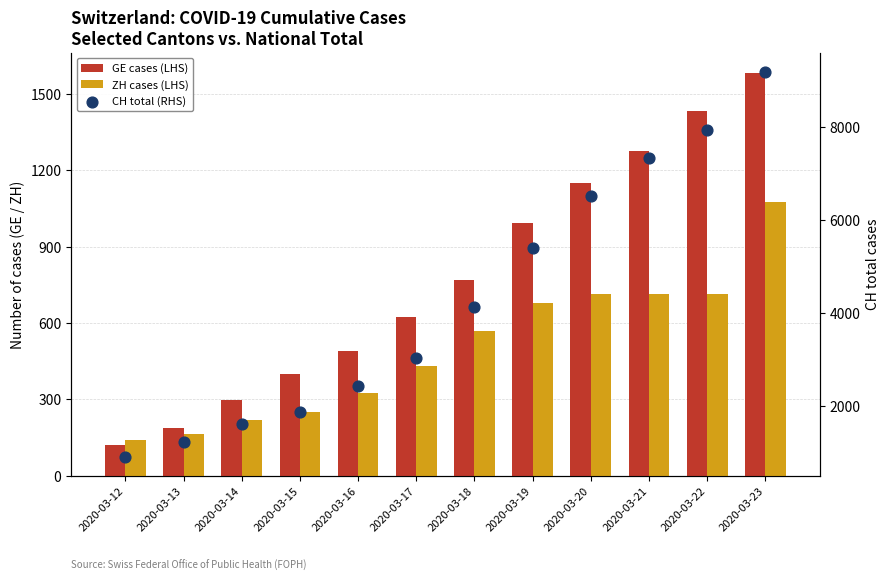

Which series has the largest Y range (max minus min)?

CH total (RHS)